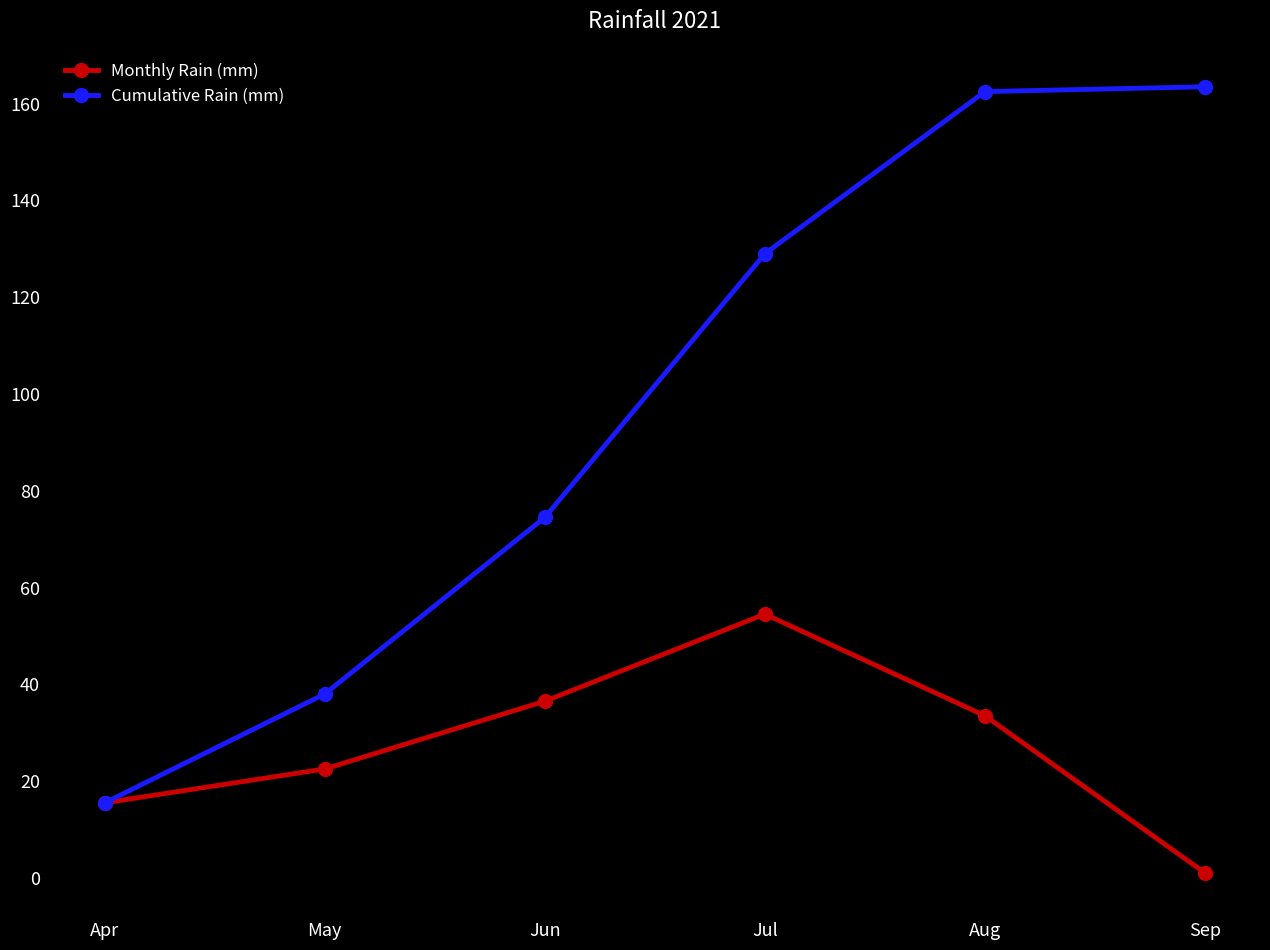

How many values in the Cumulative Rain (mm) series are below 129?

3